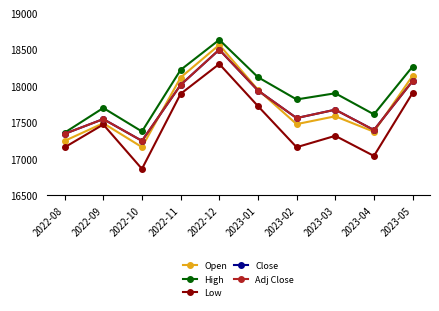

Between 2023-03 and 2023-04, which series saw the biggest shift?

High